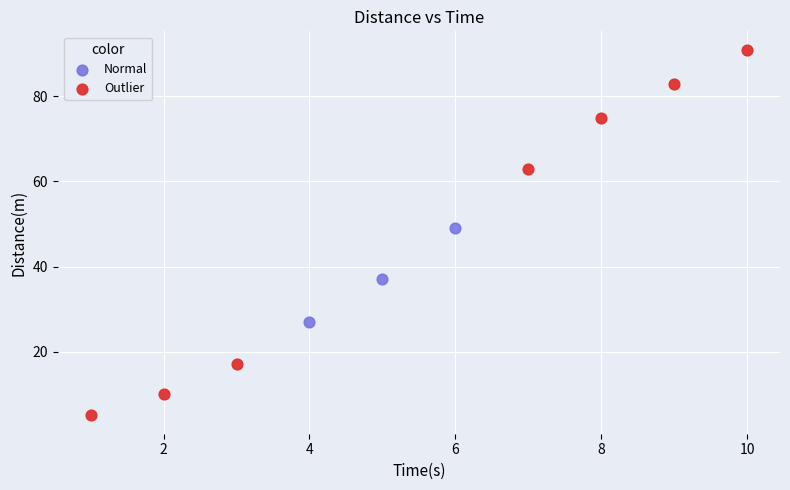

Which series has the largest Y range (max minus min)?

Outlier